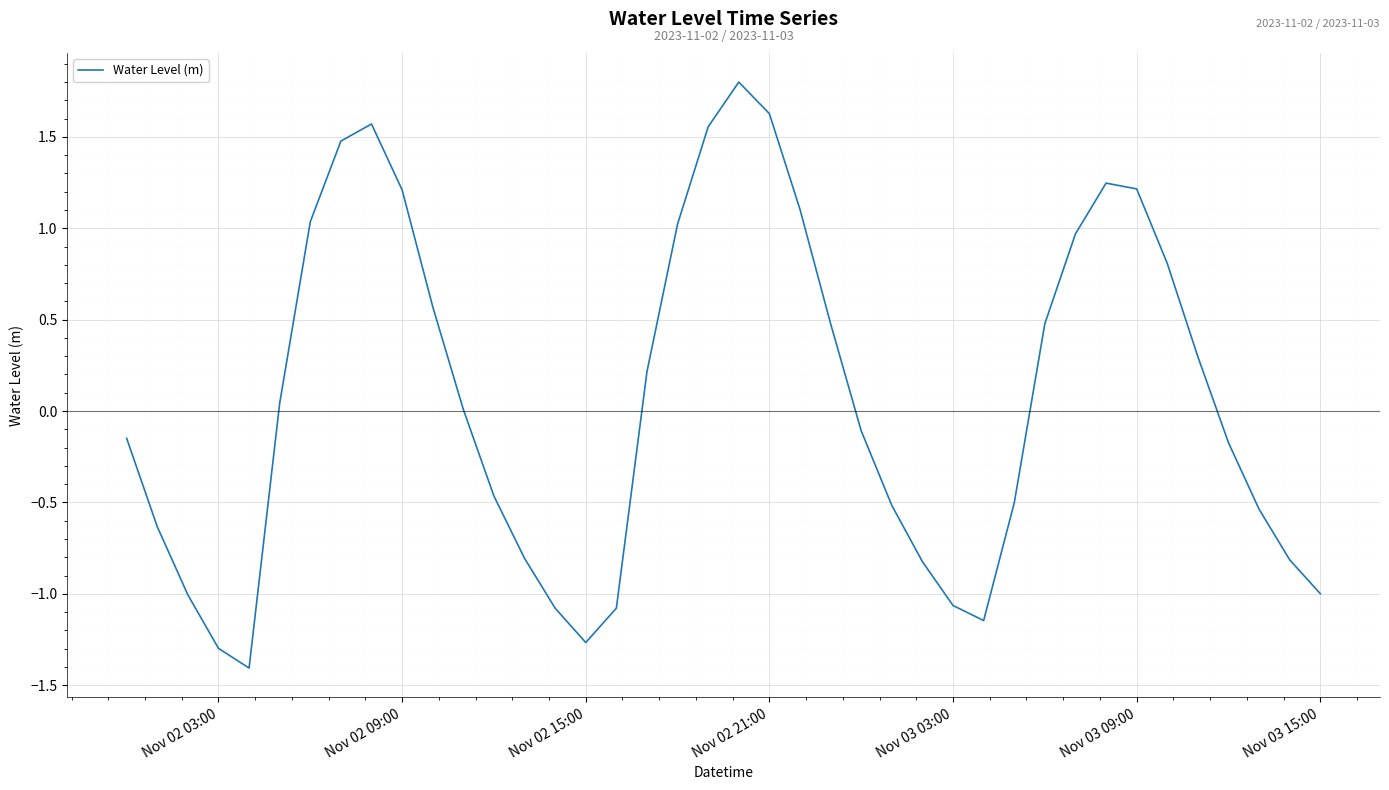

What is the difference between the maximum and minimum values?

3.2